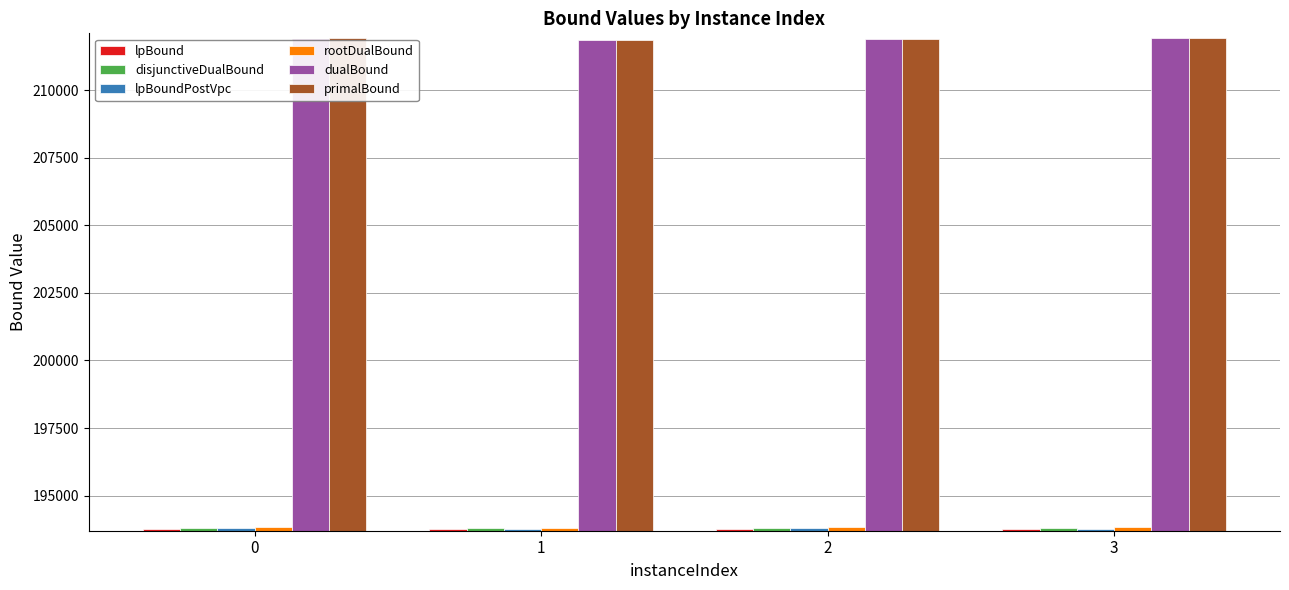

At how many categories does at least one series exceed 208504?

4